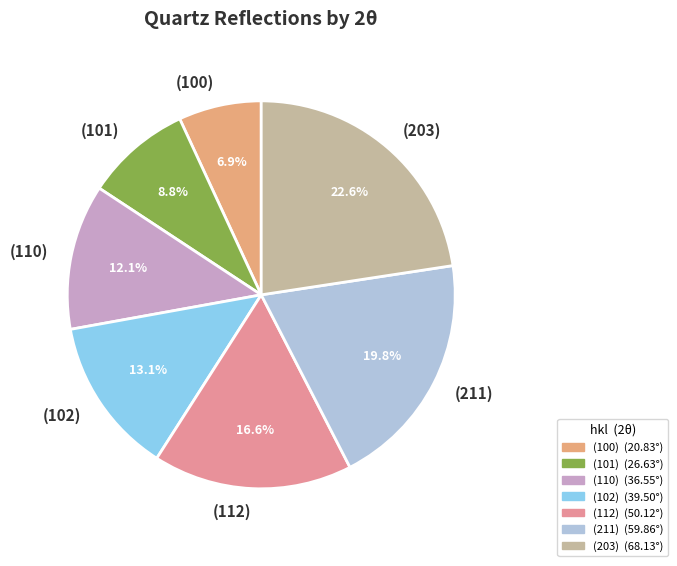

Which slice is the largest?

(203)